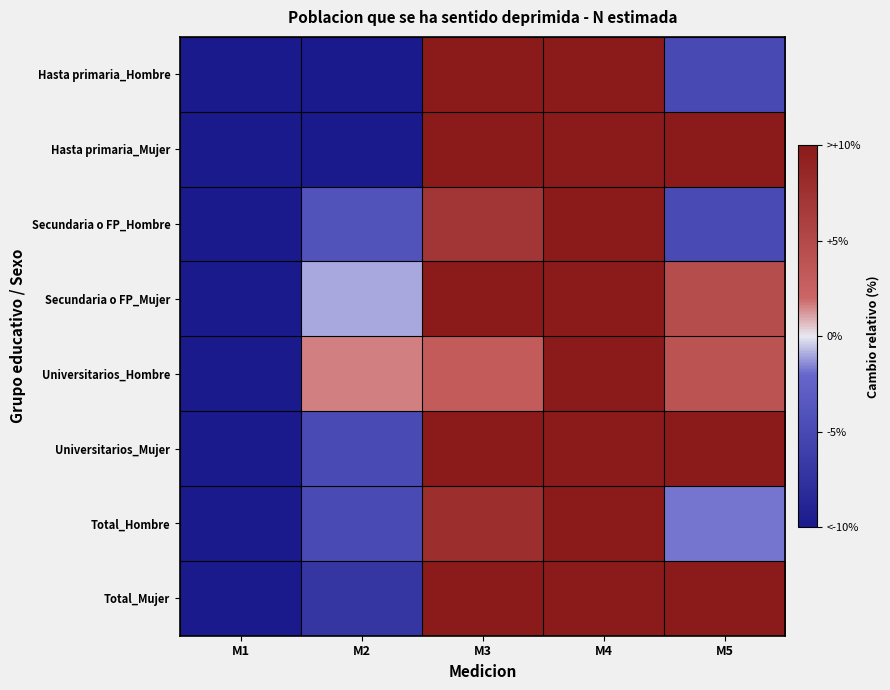

Reading right to left, transcribe all the data shown in this chart.

Hasta primaria_Hombre: M5=-5.0	M4=64.9	M3=19.2	M2=-20.5	M1=-58.7
Hasta primaria_Mujer: M5=23.8	M4=48.6	M3=11.2	M2=-26.2	M1=-57.4
Secundaria o FP_Hombre: M5=-4.9	M4=46.5	M3=7.1	M2=-4.0	M1=-44.7
Secundaria o FP_Mujer: M5=4.6	M4=34.7	M3=13.6	M2=-0.9	M1=-52.0
Universitarios_Hombre: M5=4.0	M4=36.0	M3=3.1	M2=1.6	M1=-44.7
Universitarios_Mujer: M5=17.3	M4=39.4	M3=10.4	M2=-4.9	M1=-62.3
Total_Hombre: M5=-1.8	M4=45.9	M3=7.7	M2=-4.8	M1=-47.1
Total_Mujer: M5=12.9	M4=39.0	M3=11.9	M2=-7.0	M1=-56.8